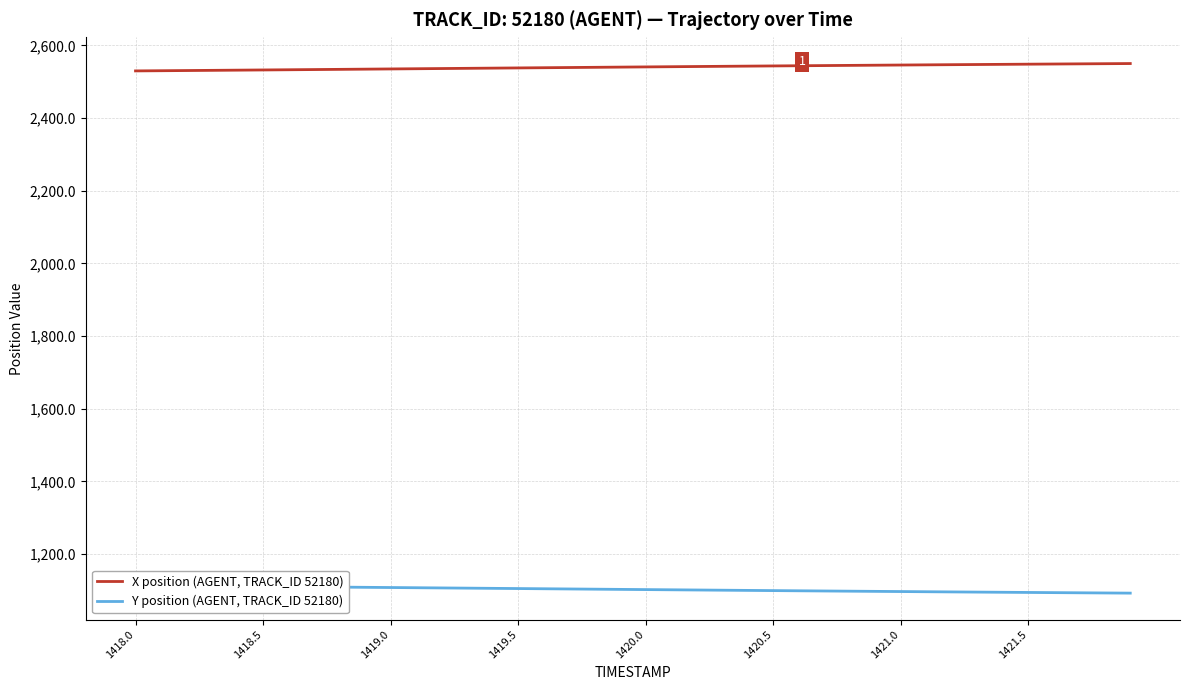

What is the minimum value for X position (AGENT, TRACK_ID 52180)?

2529.9